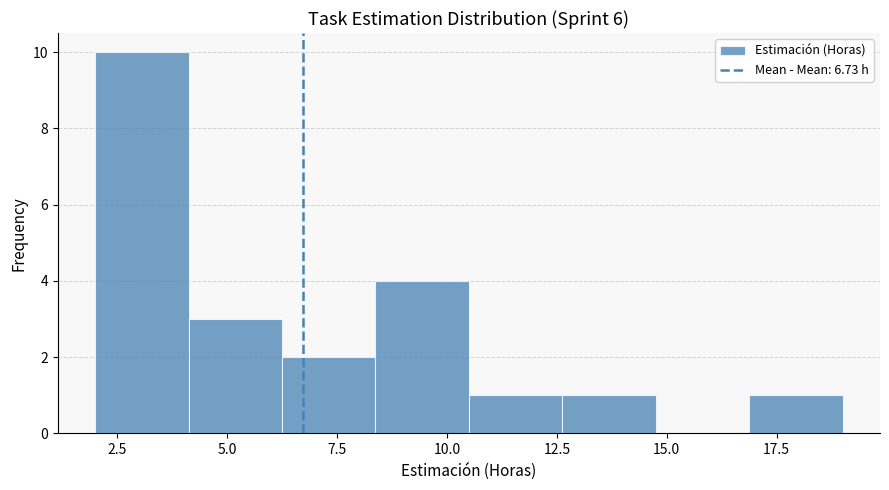

Over which range of the x-axis is the bar tallest?

2.0 to 4.0